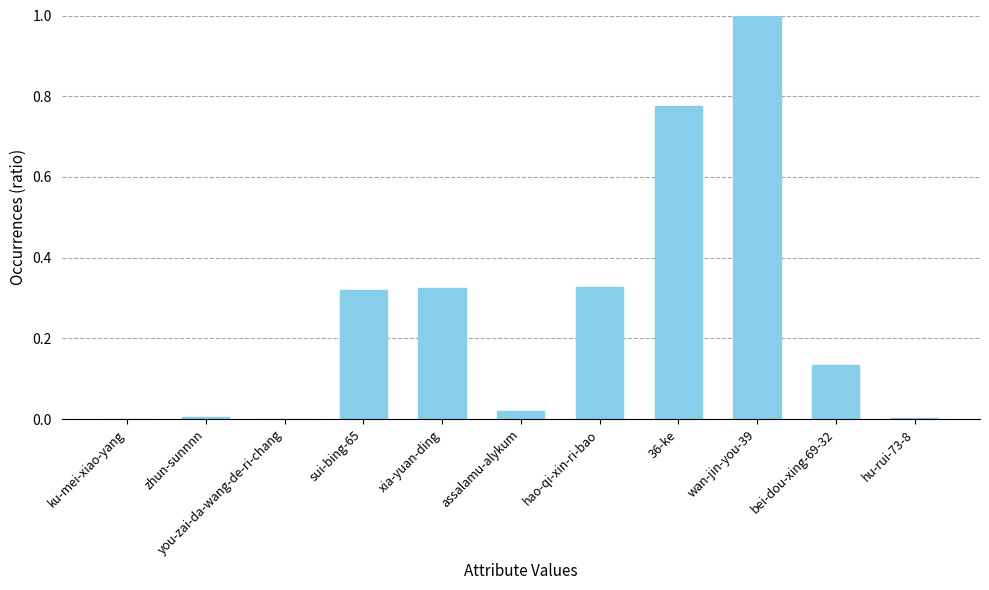

At which category does the chart reach its peak across all series?

wan-jin-you-39